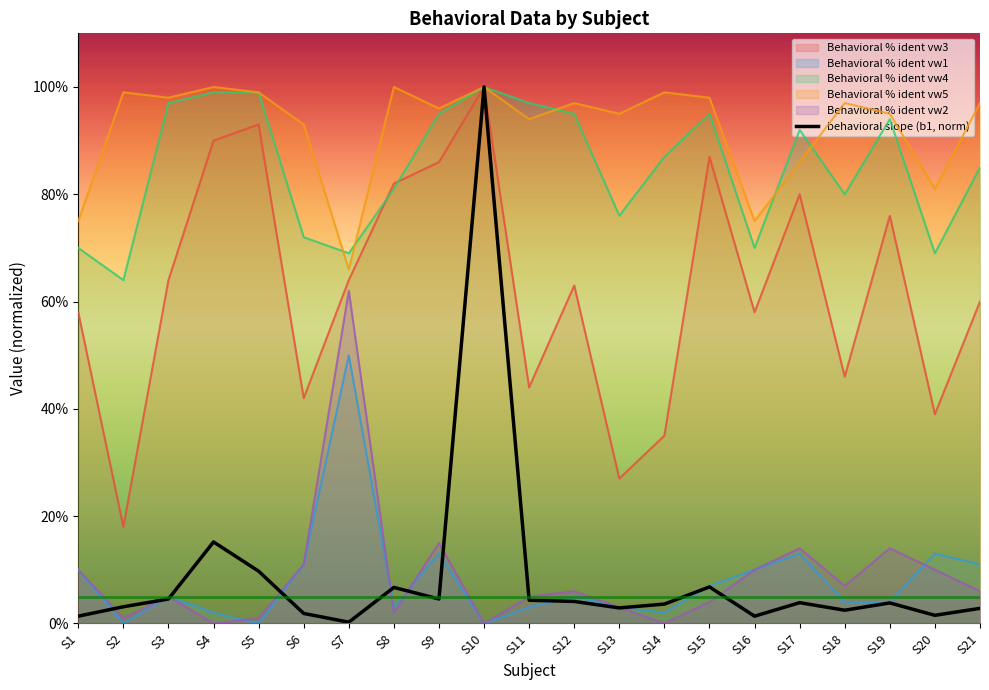

The value at S10 is 1.0. True or false?

True